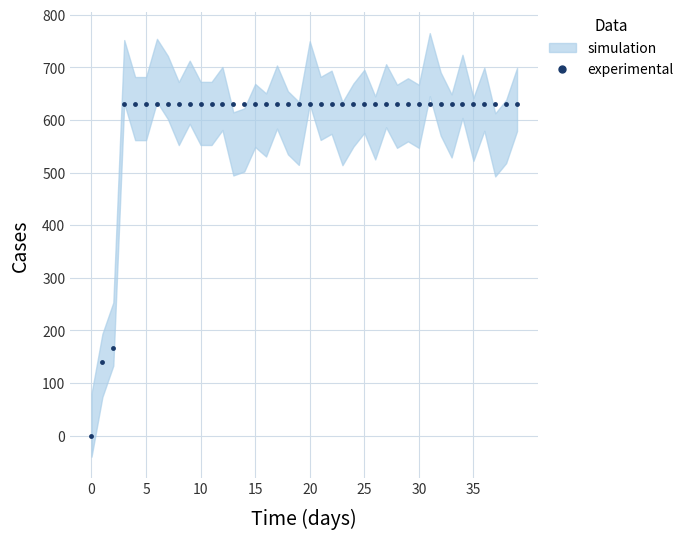

Which category has the highest value across all series?

15